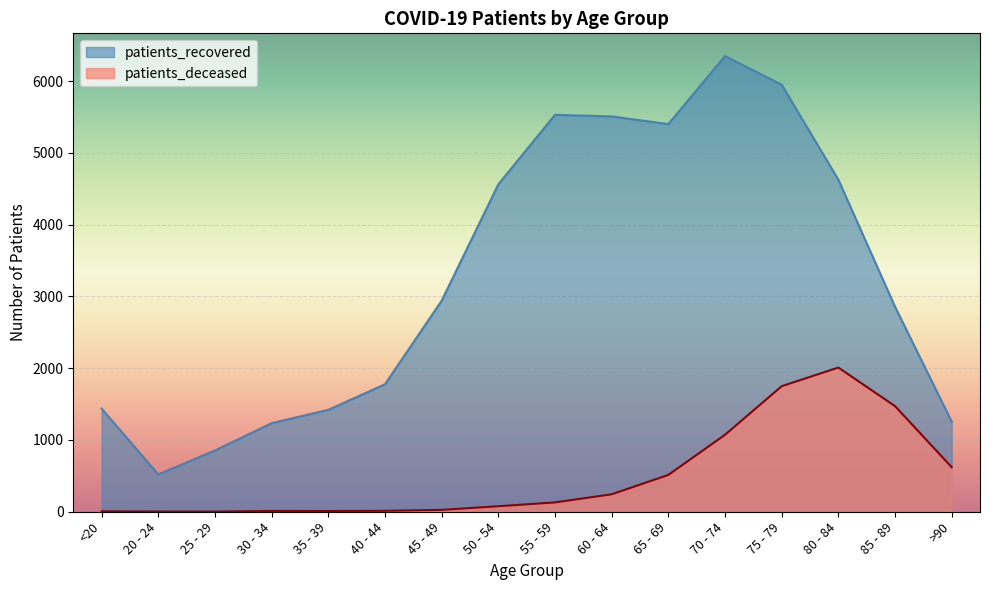

True or false: patients_deceased and patients_recovered cross at least once.

False